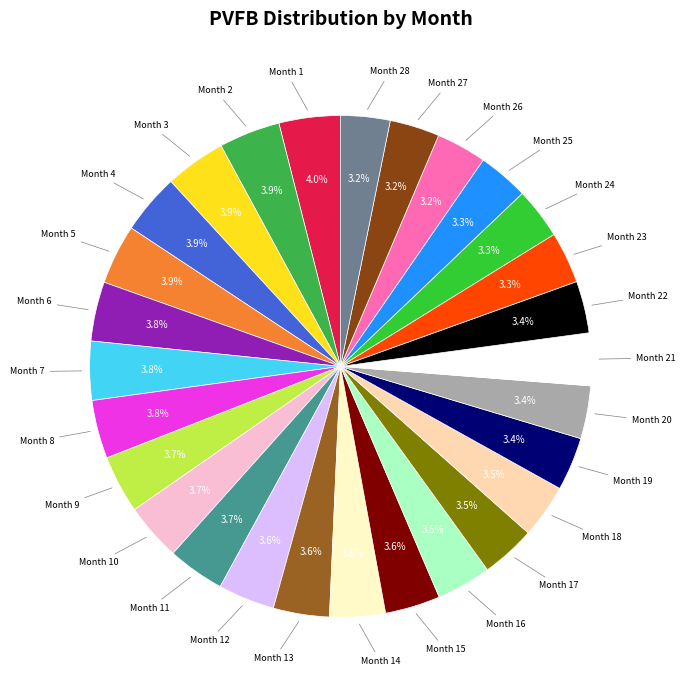

How many slices are in this pie chart?

28